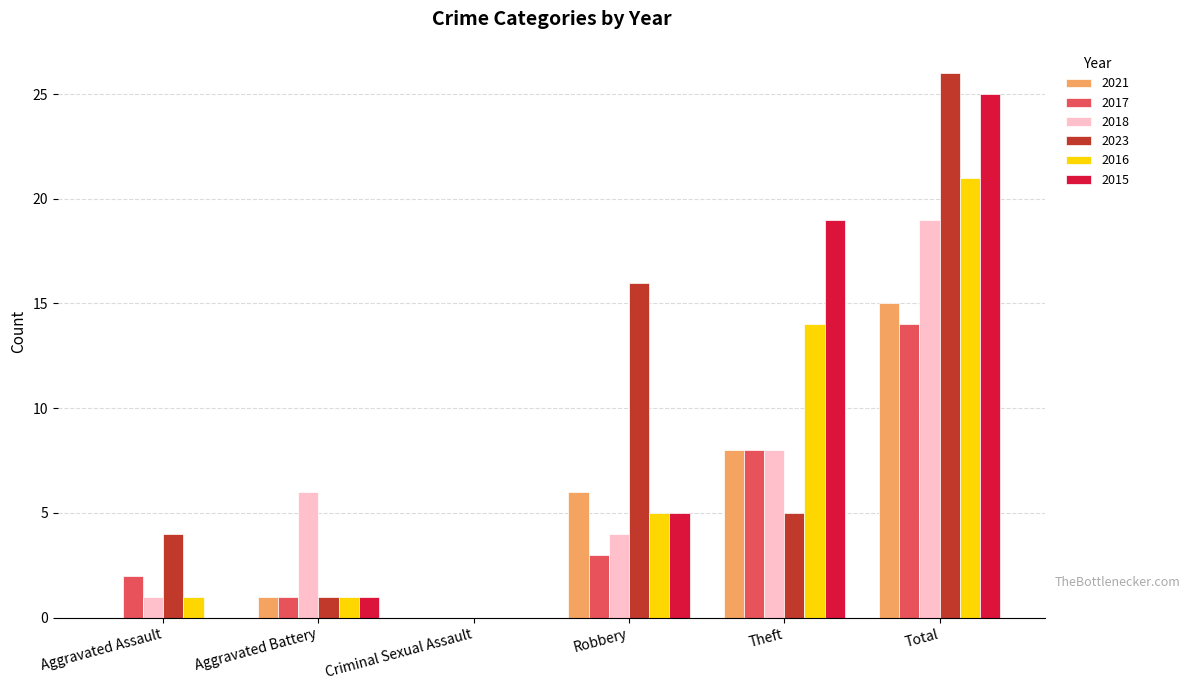

Which series changed the most between Robbery and Total?

2015